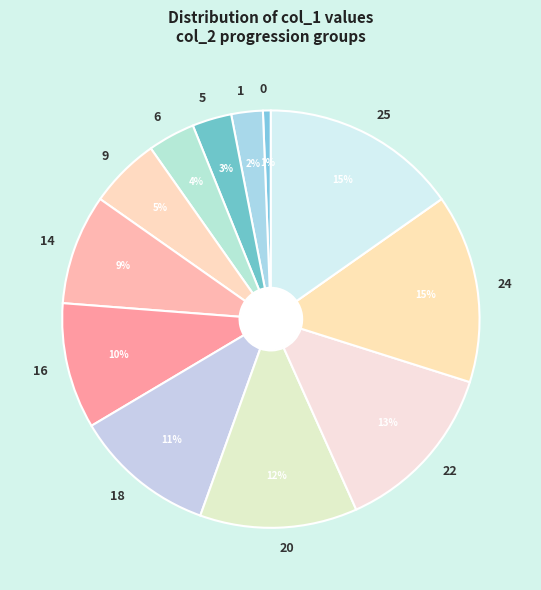

Approximately how many times larger is the value at 25 compared to 18?

1.4